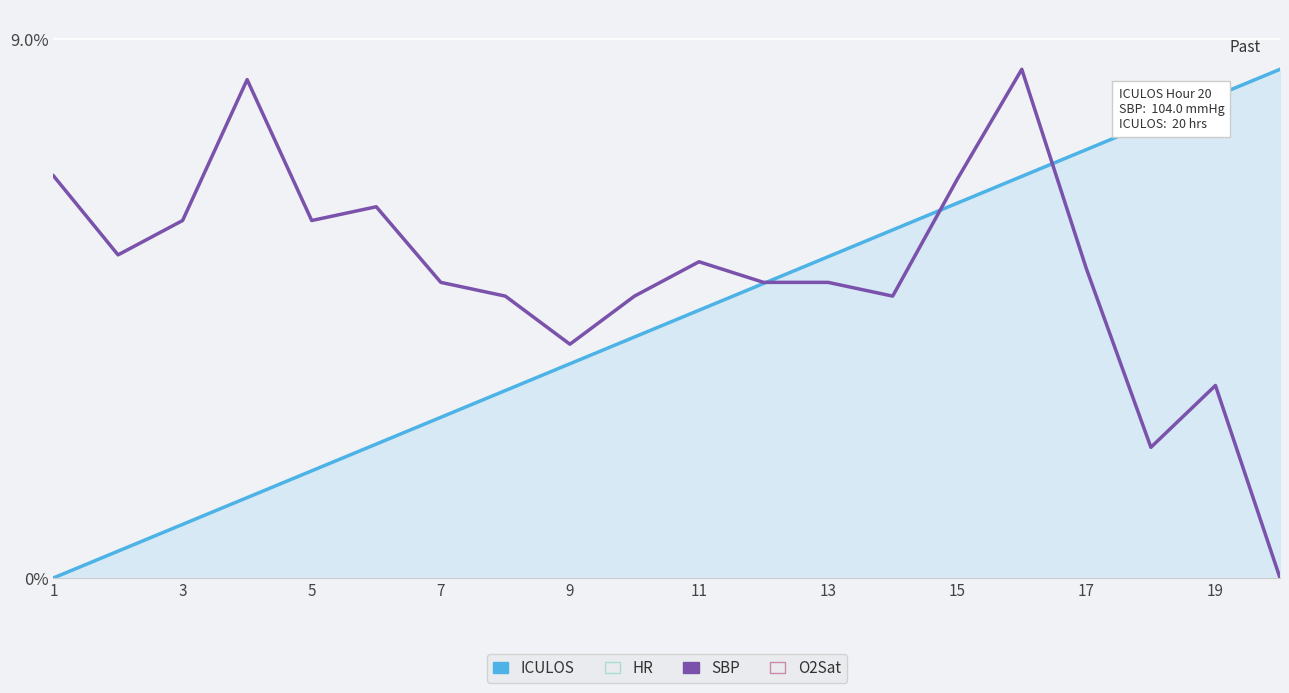

What is the sum of all ICULOS values?

85.0